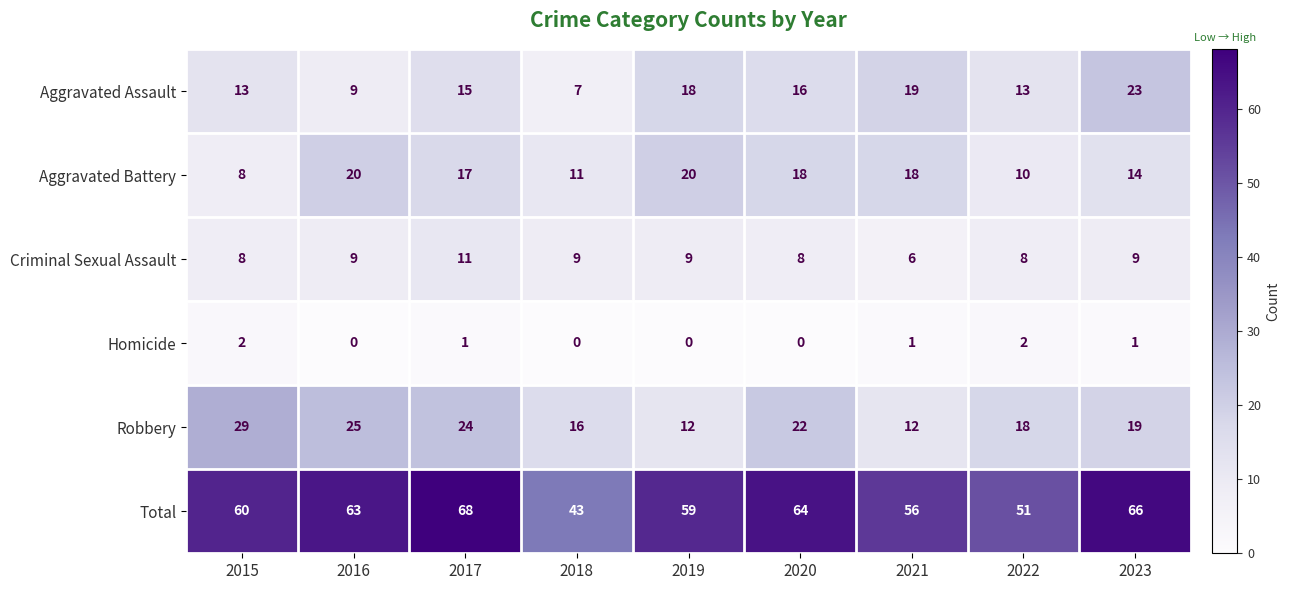

At how many categories does at least one series exceed 35?

9